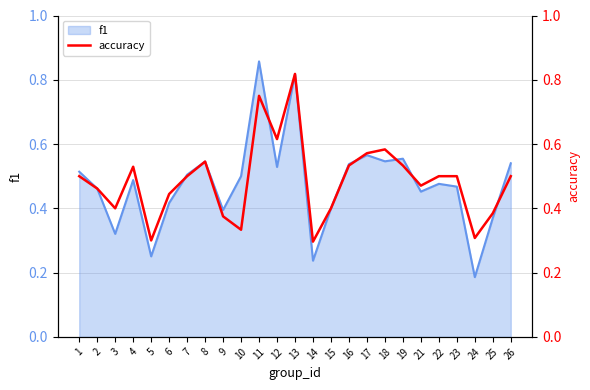

At which label is f1 closest to 0?

24